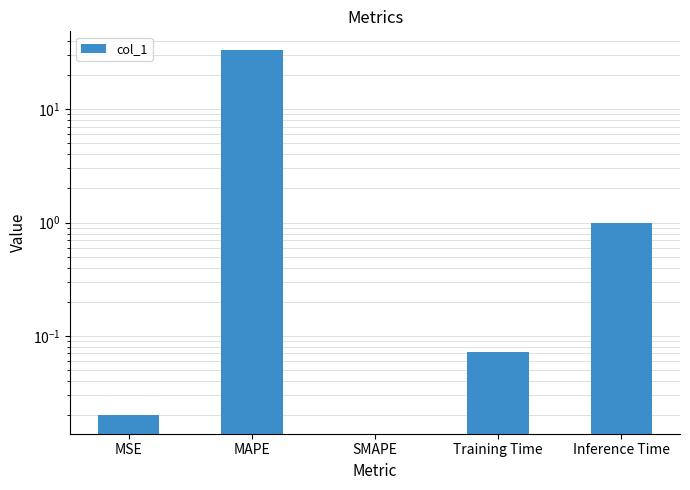

What position from the left is Training Time?

4